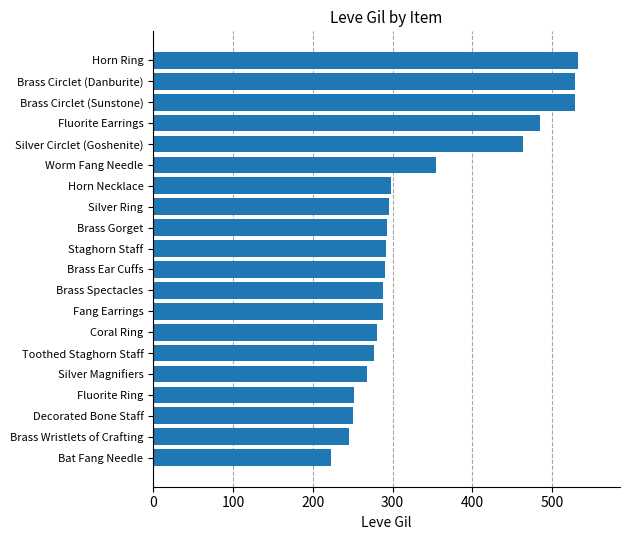

What is the change in value from Fluorite Ring to Brass Circlet (Danburite)?

+277